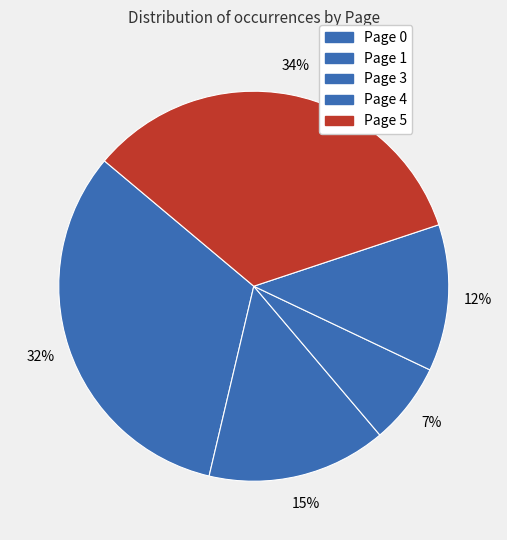

To the nearest percent, what is the average slice percentage?

20%